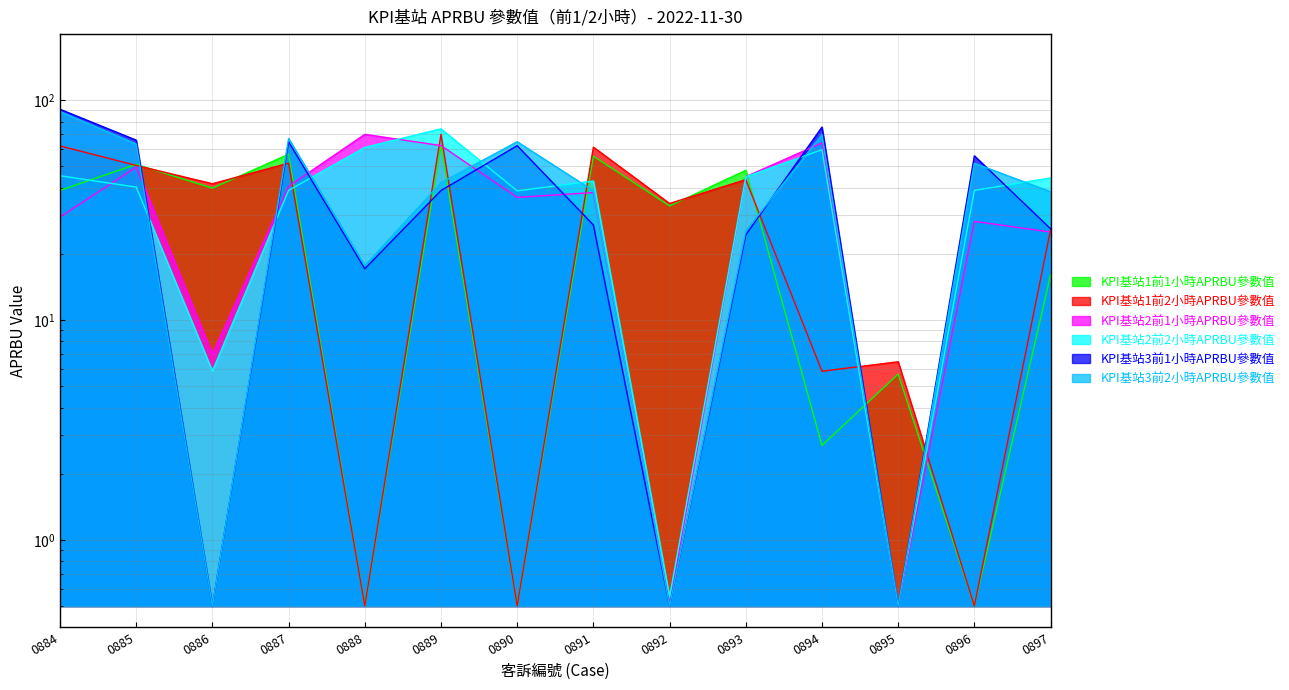

What is the difference between the second highest and minimum values in the KPI基站2前2小時APRBU參數值 series?

60.5